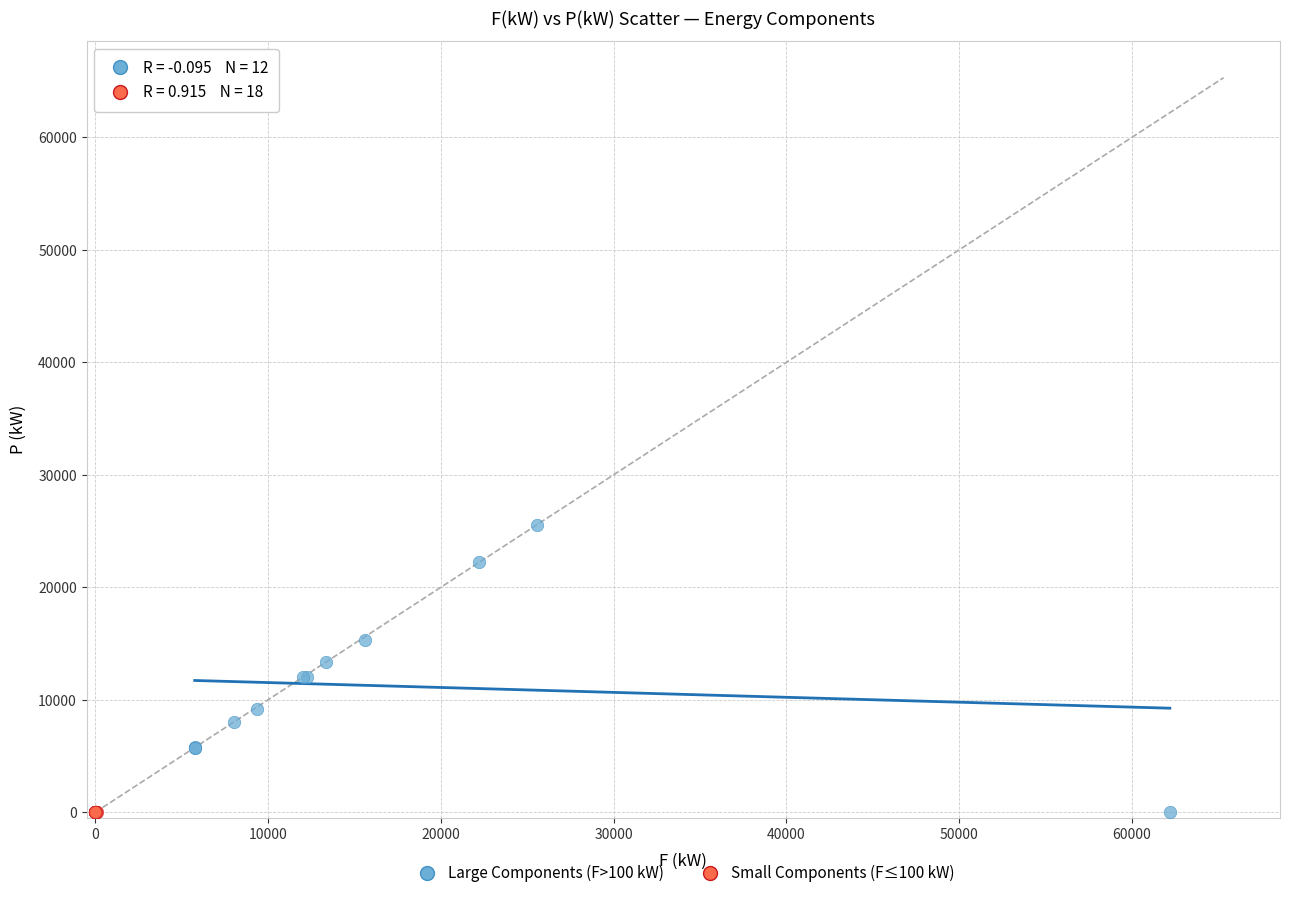

Which series contains the highest Y value?

Large Components (F>100 kW)